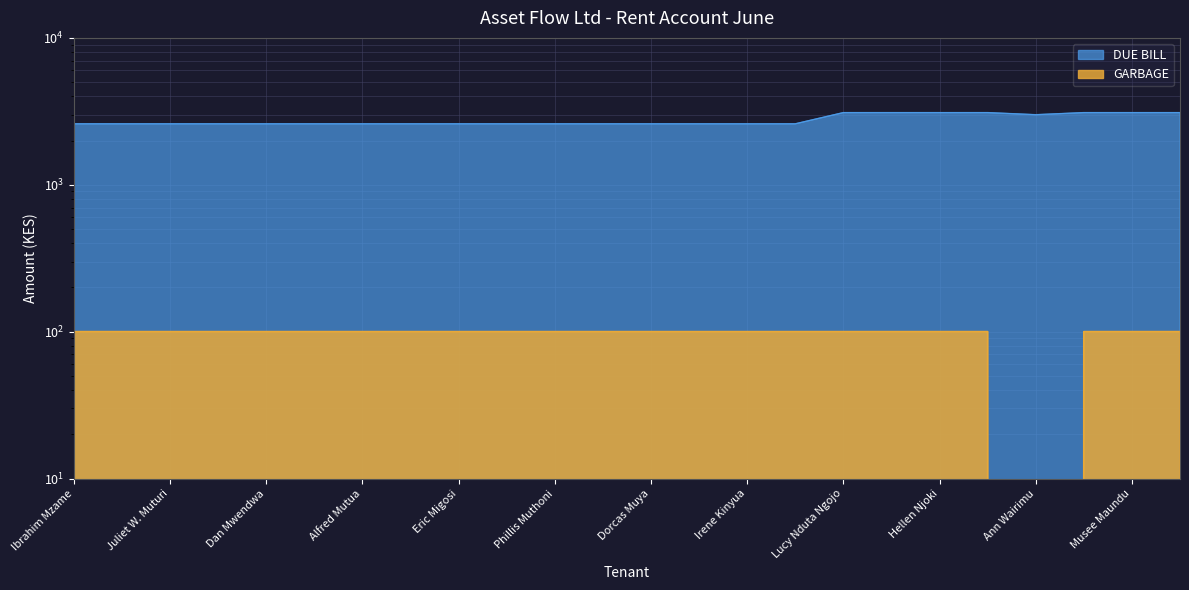

The value of GARBAGE at Morris Otieno is 177. True or false?

False